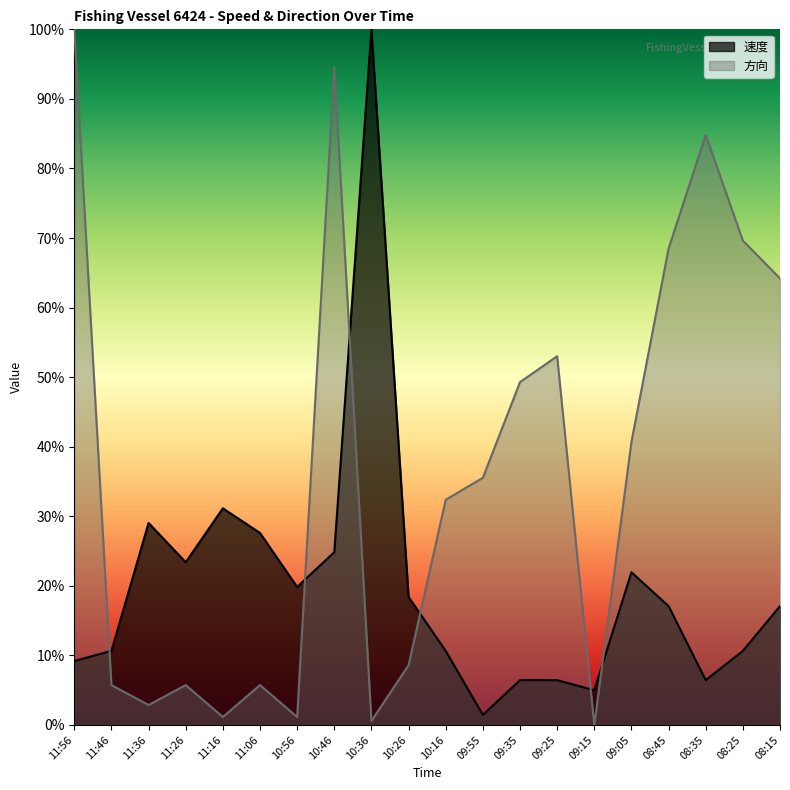

List the series in order of their peak value, highest first.

速度, 方向